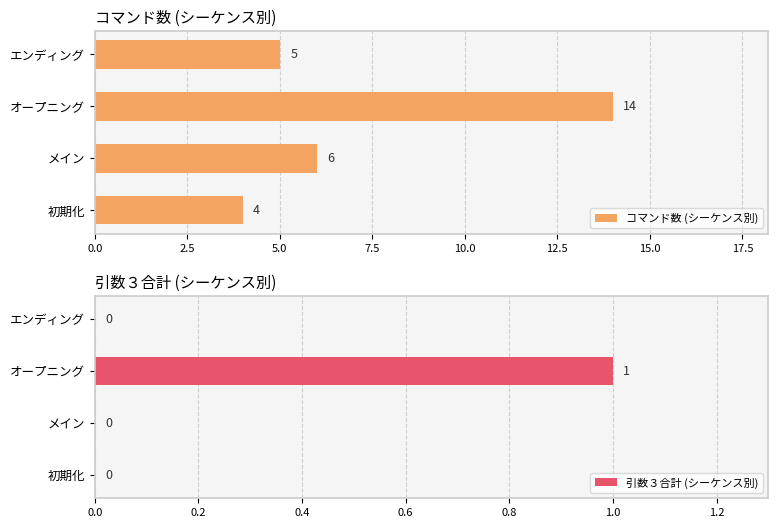

Reading left to right, list all the values displayed in this chart.

コマンド数 (シーケンス別): 4	6	14	5
引数３合計 (シーケンス別): 0	0	1	0